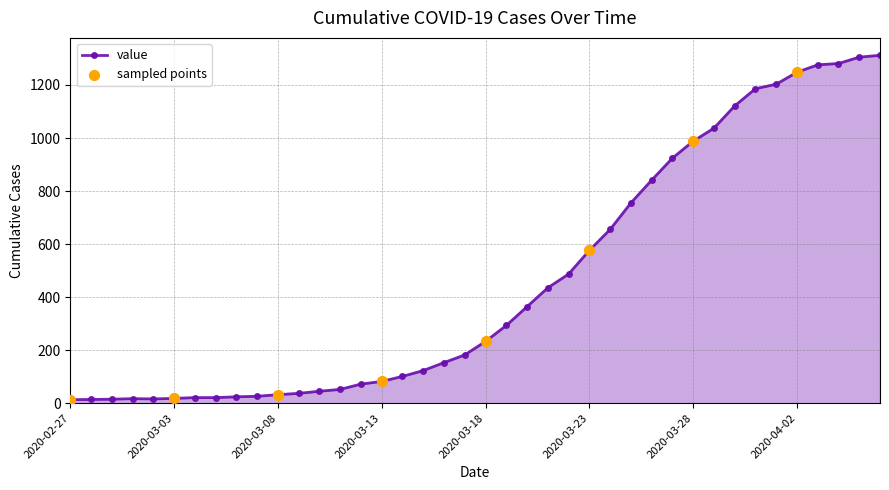

What is the maximum value shown in the chart?

1312